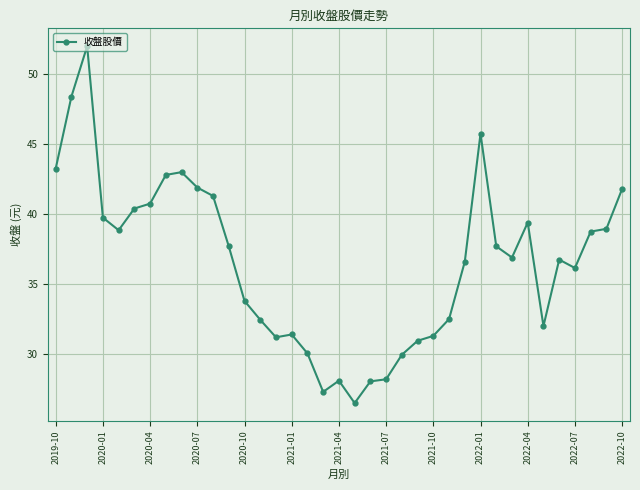

What is the difference between the second highest and second lowest values?

21.1